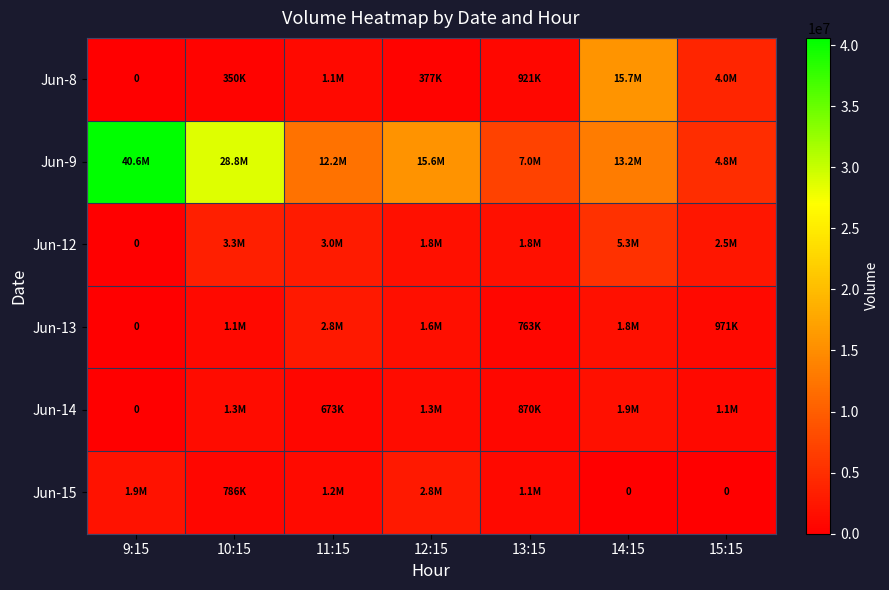

Is it true that Jun-15 equals 1211156 at 11:15?

True